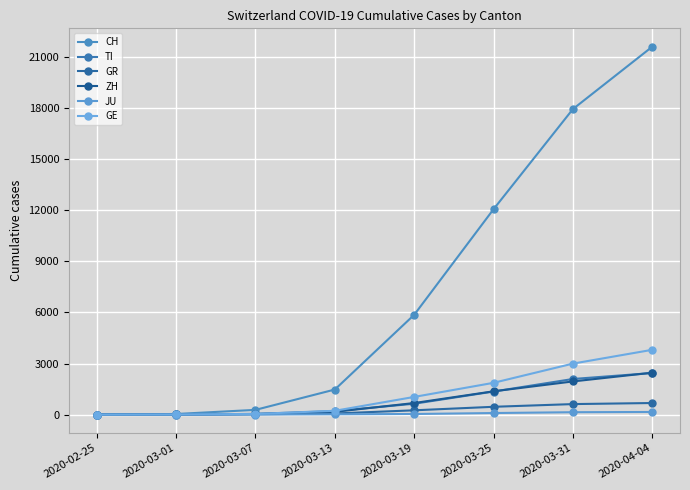

Is the value of TI at 2020-04-04 greater than the value of GR at 2020-04-04?

Yes